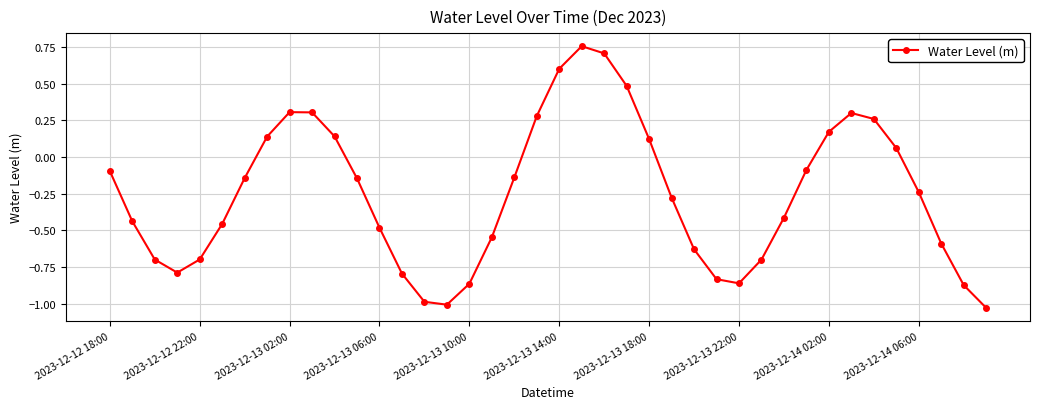

How many interior local valleys (lower than both neighbors) does the data have?

3